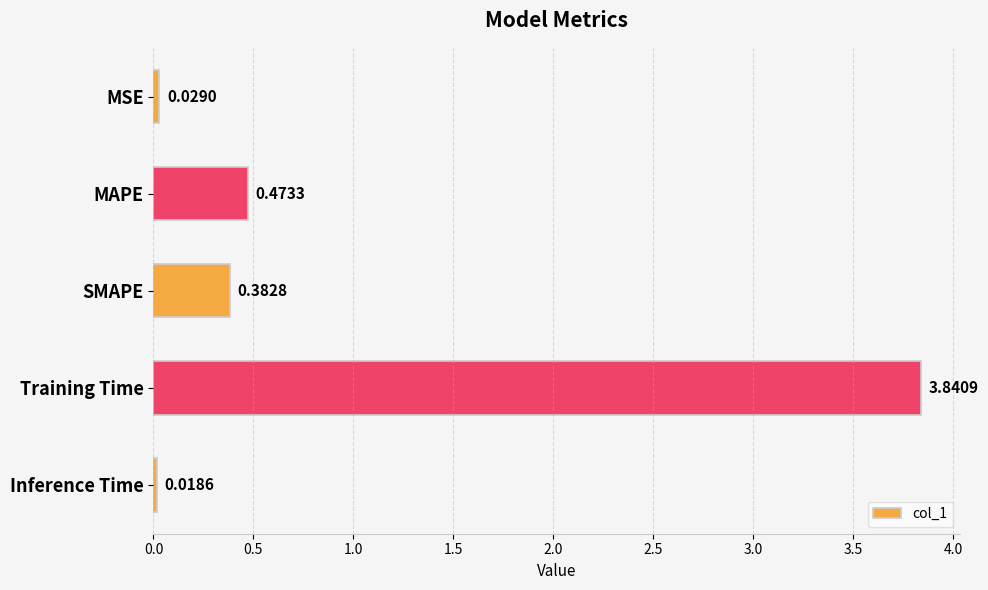

Rank the categories by value from lowest to highest.

Inference Time, MSE, SMAPE, MAPE, Training Time